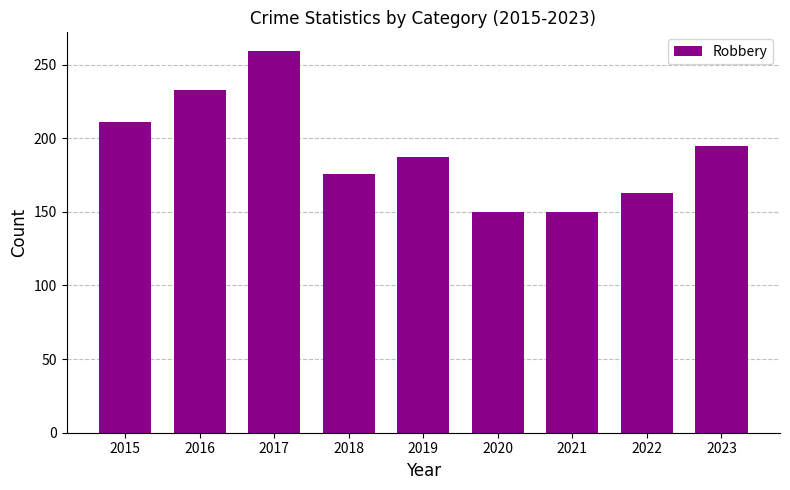

Which has a higher value, 2021 or 2023?

2023